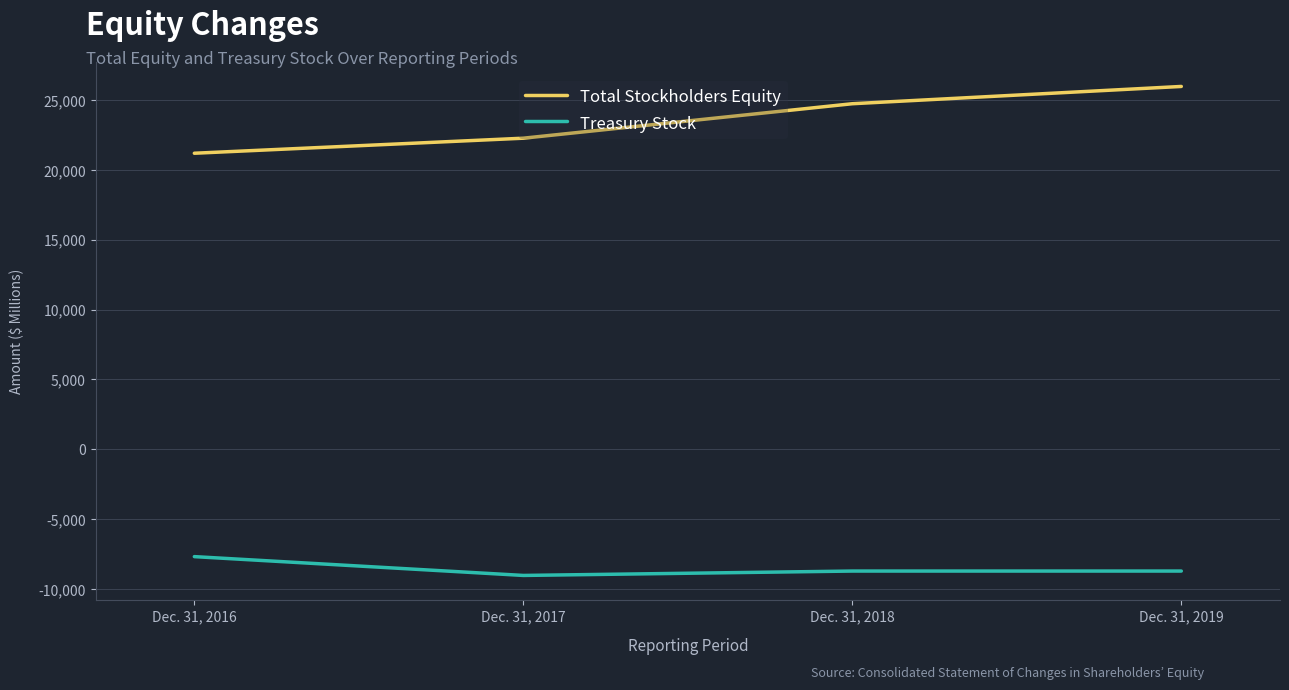

What is the total value across all series at Dec. 31, 2018?

16022